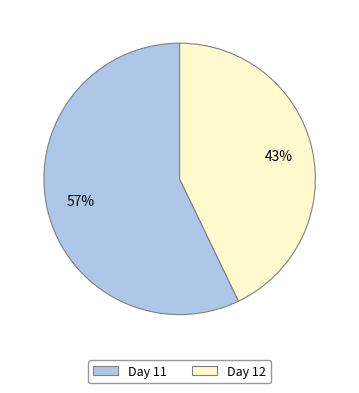

Which category has the smallest portion of the pie?

Day 12